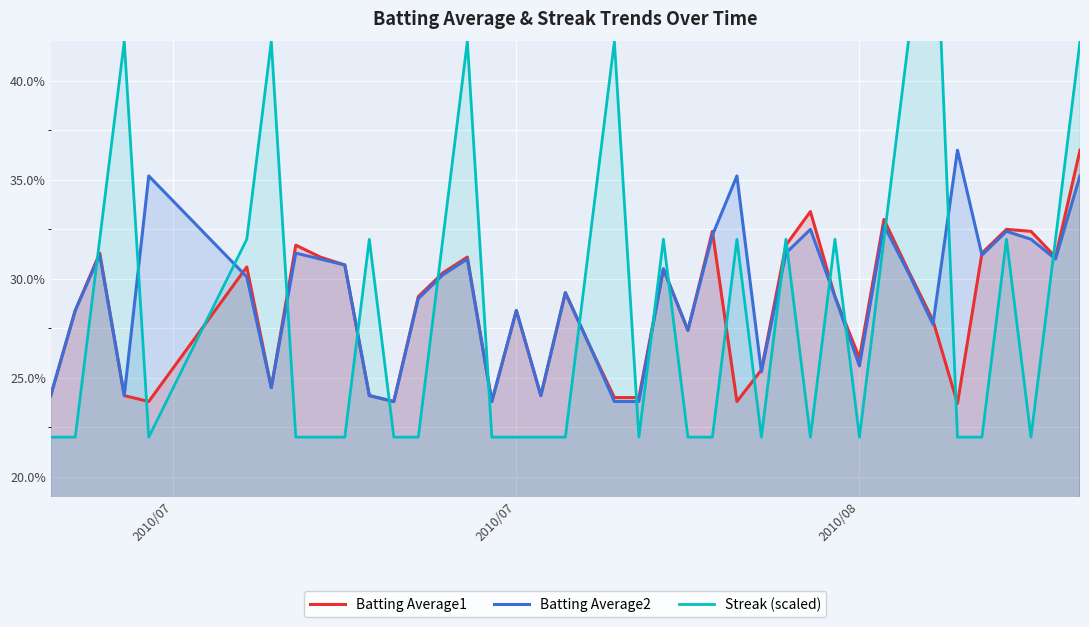

What is the average value of the Streak (scaled) series?

0.3